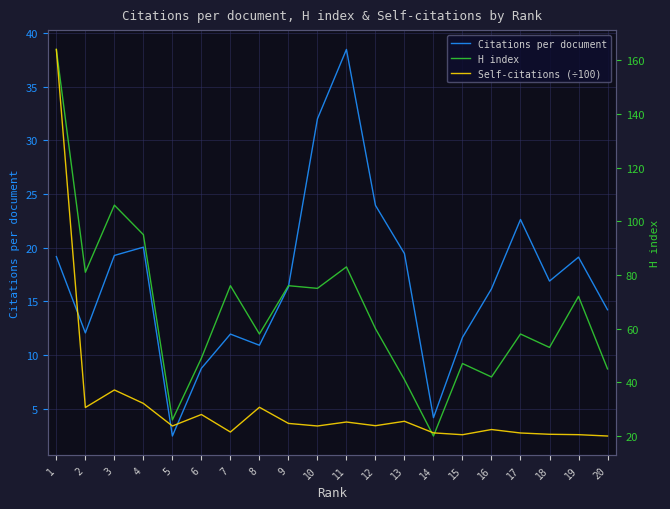

The value of Self-citations (÷100) at 7 is 2.3. True or false?

False